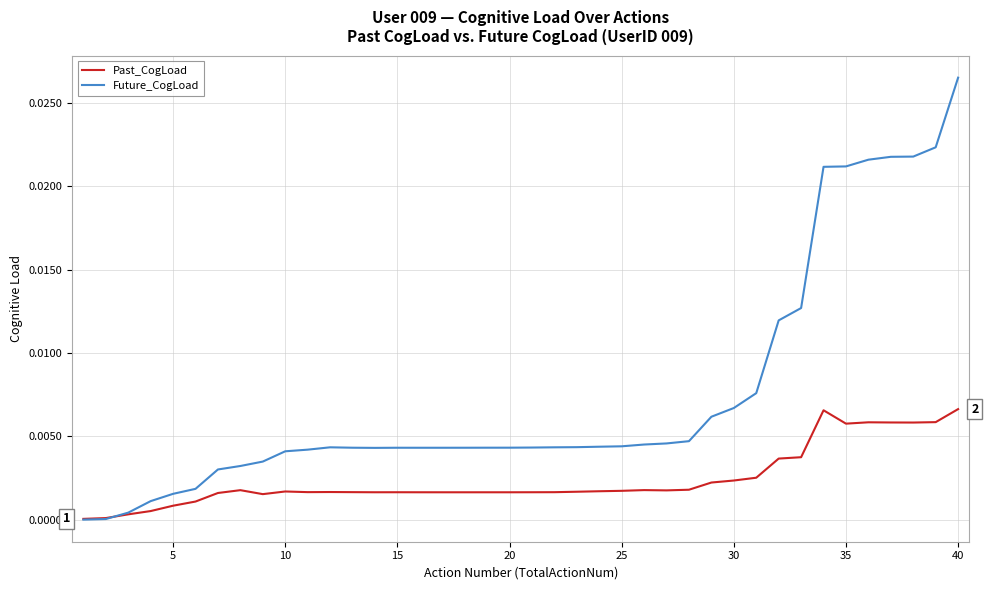

Does the chart have visible grid lines?

Yes